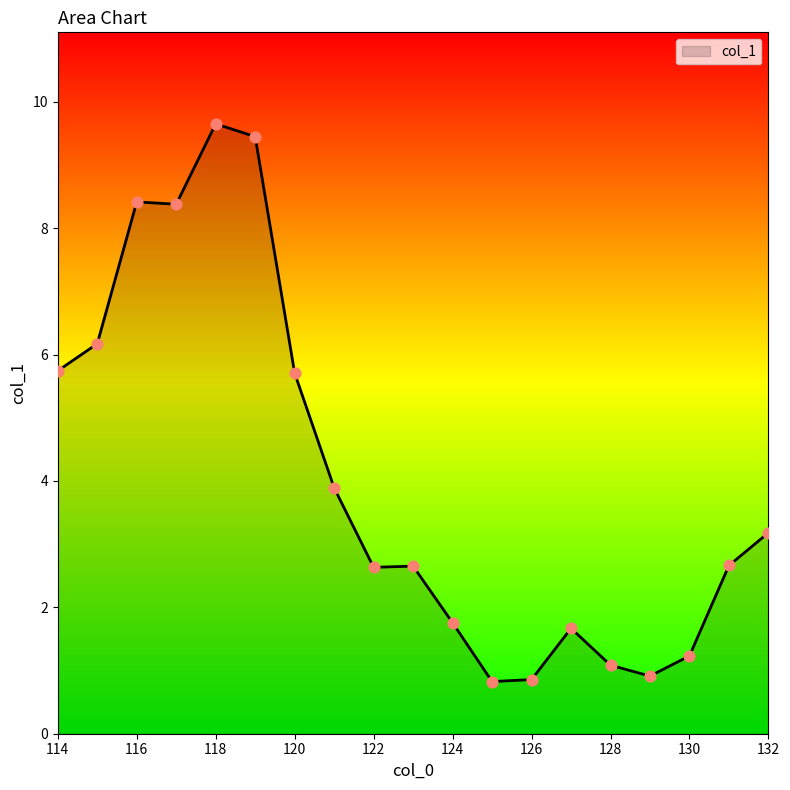

What is the minimum value shown in the chart?

0.8